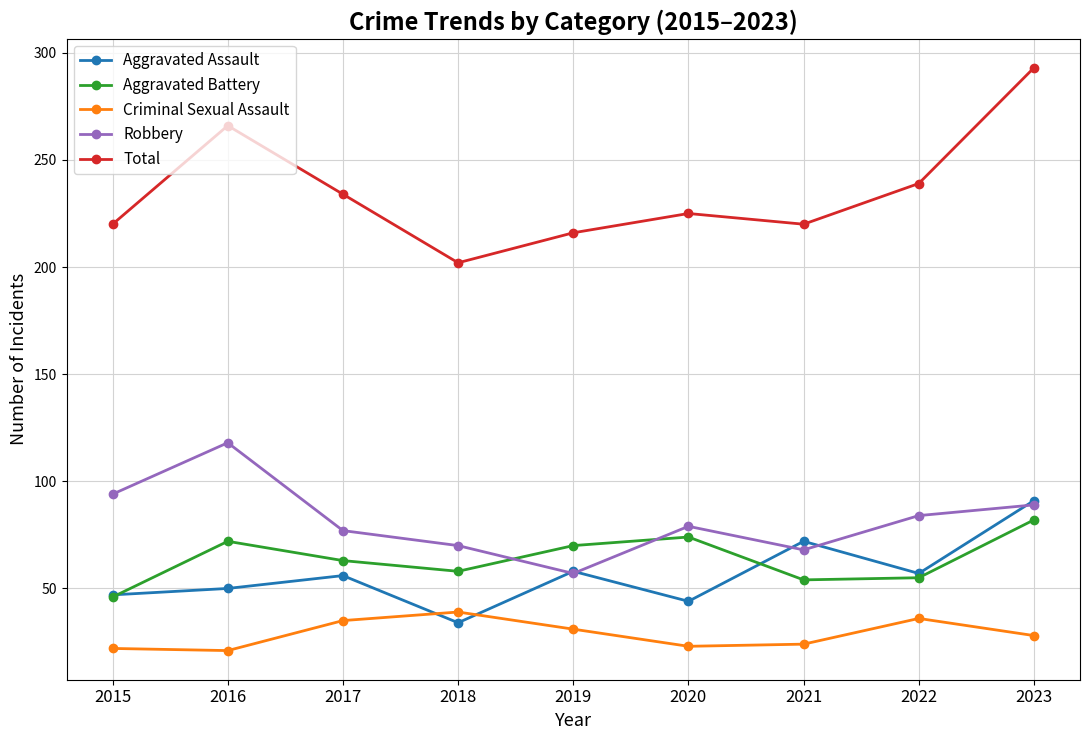

What value does the Criminal Sexual Assault series have at 2019?

31